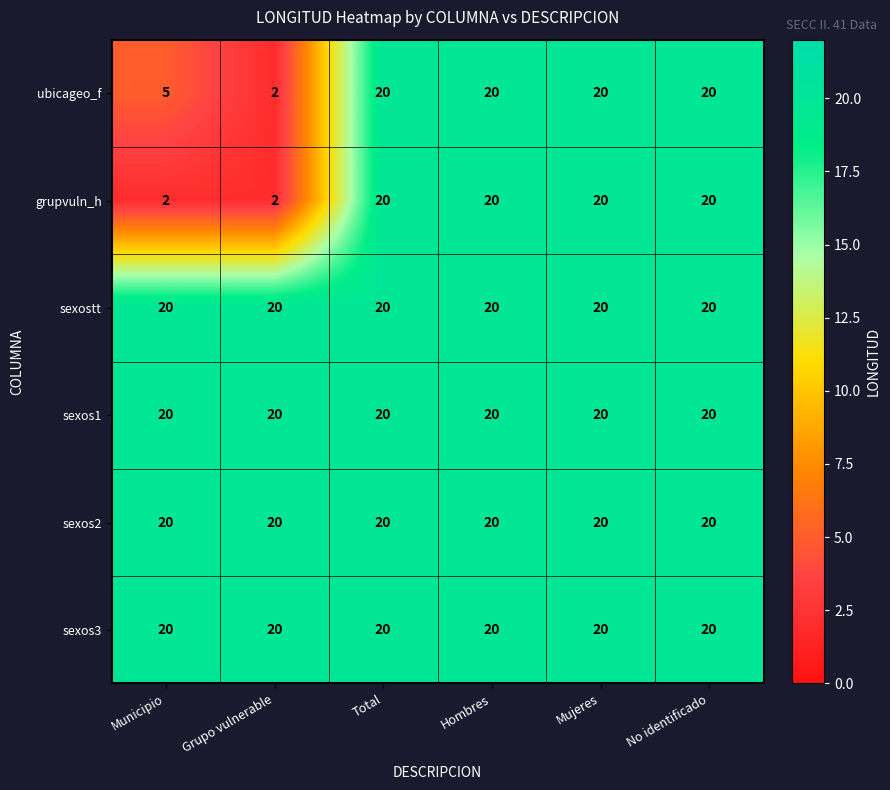

Read the ubicageo_f value at Mujeres, to the nearest 5.

20